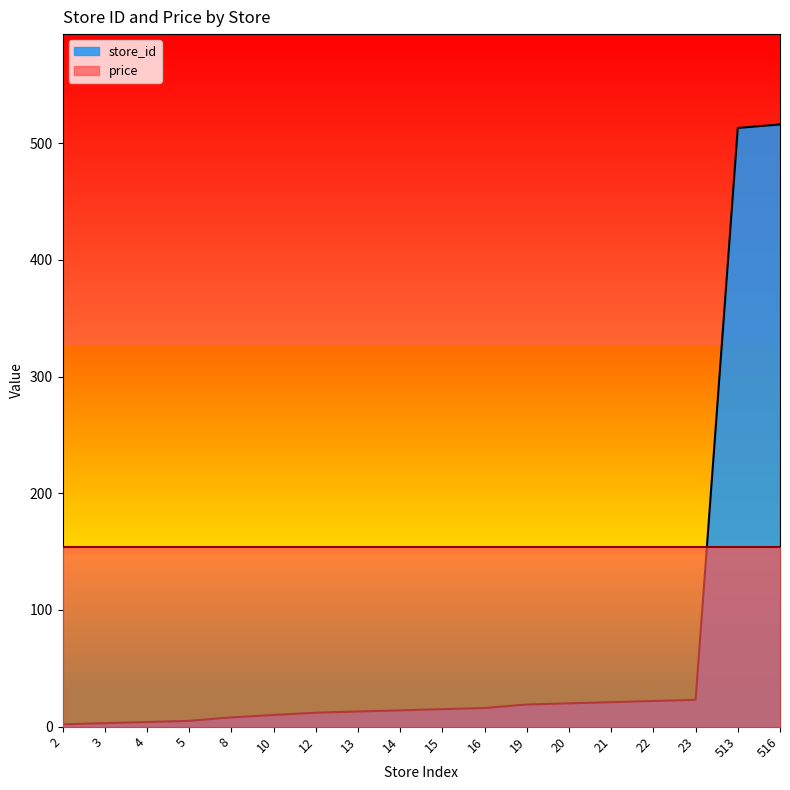

What is the sum of the values at 516 and 513?

1029